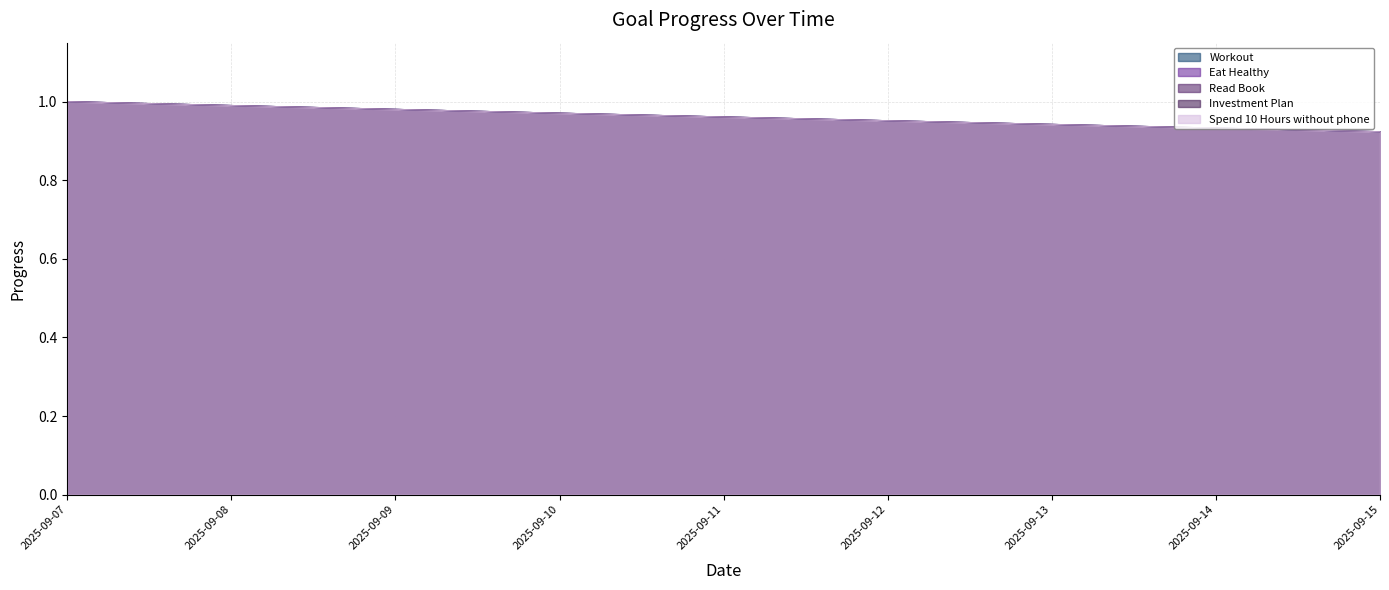

Count the number of categories in the chart.

9